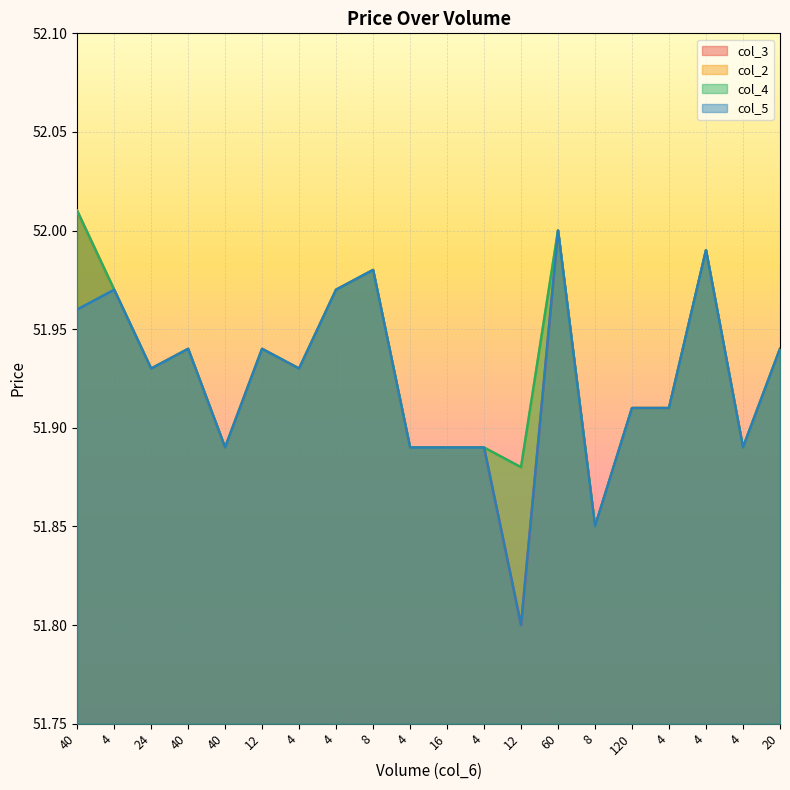

Reading left to right, extract all data points from this chart.

col_3: 52.0	52.0	51.9	51.9	51.9	51.9	51.9	52.0	52.0	51.9	51.9	51.9	51.8	52.0	51.9	51.9	51.9	52.0	51.9	51.9
col_2: 52.0	52.0	51.9	51.9	51.9	51.9	51.9	52.0	52.0	51.9	51.9	51.9	51.9	52.0	51.9	51.9	51.9	52.0	51.9	51.9
col_4: 52.0	52.0	51.9	51.9	51.9	51.9	51.9	52.0	52.0	51.9	51.9	51.9	51.9	52.0	51.9	51.9	51.9	52.0	51.9	51.9
col_5: 52.0	52.0	51.9	51.9	51.9	51.9	51.9	52.0	52.0	51.9	51.9	51.9	51.8	52.0	51.9	51.9	51.9	52.0	51.9	51.9